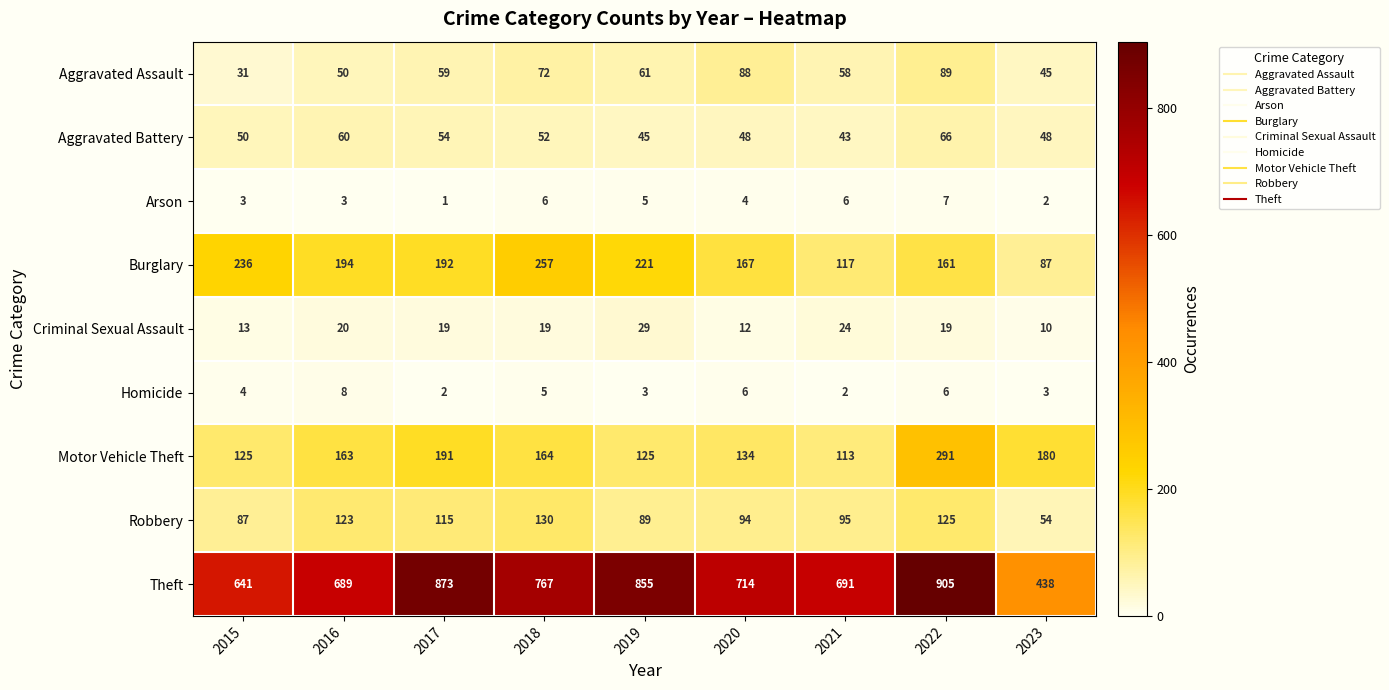

At how many categories does at least one series exceed 749?

4